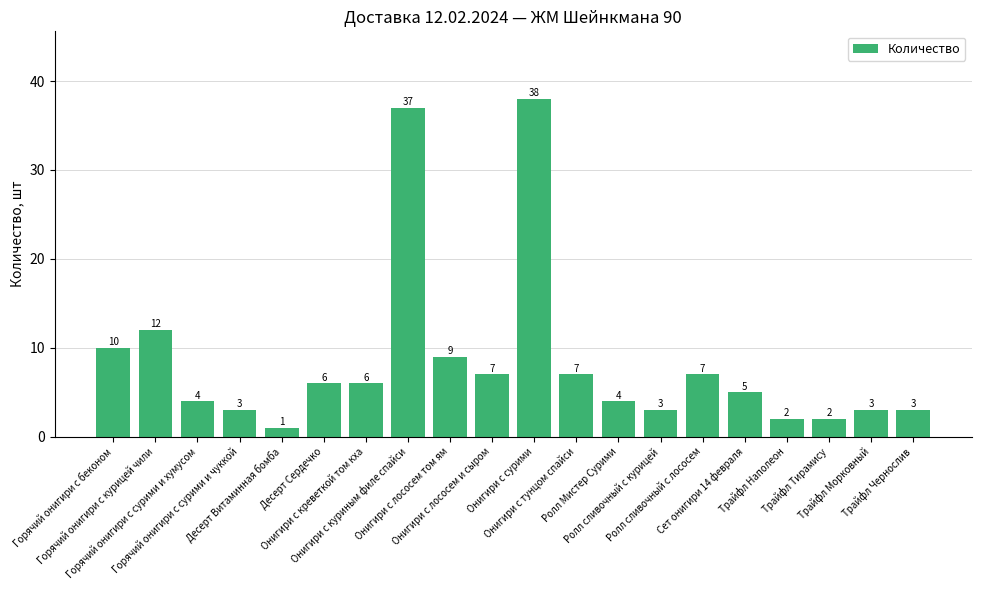

What is the sum of all values?

169